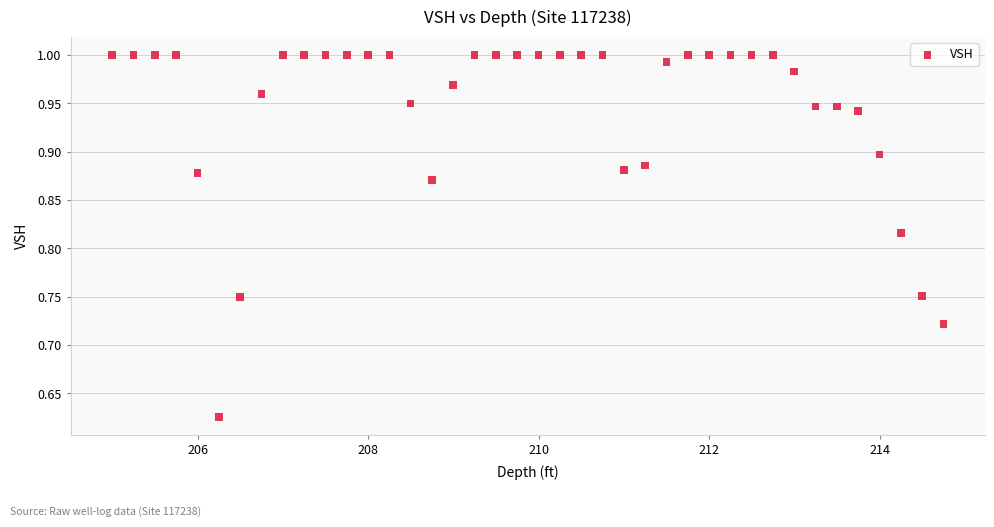

What is the range of Y values (max minus min)?

0.4